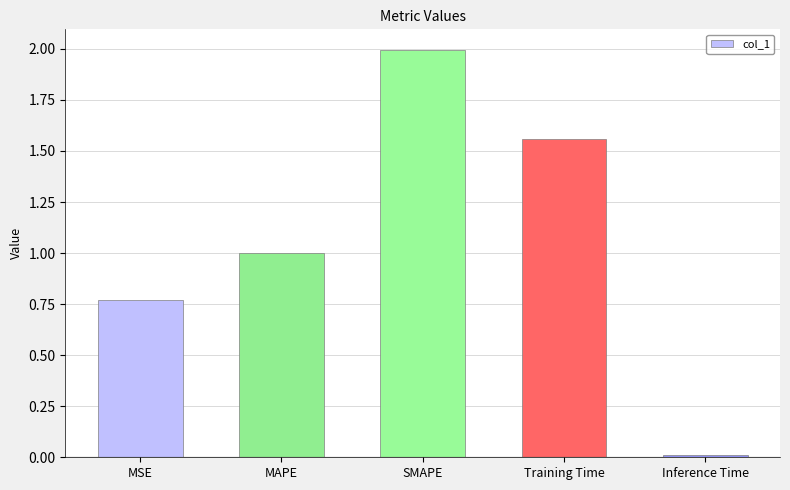

Count the number of data series in this chart.

1